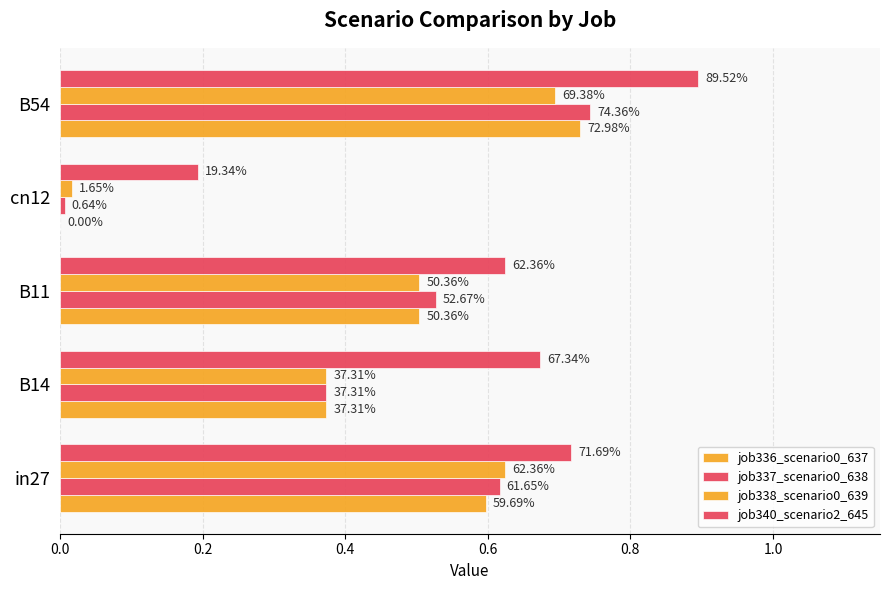

Which series has the largest total across all categories?

job340_scenario2_645